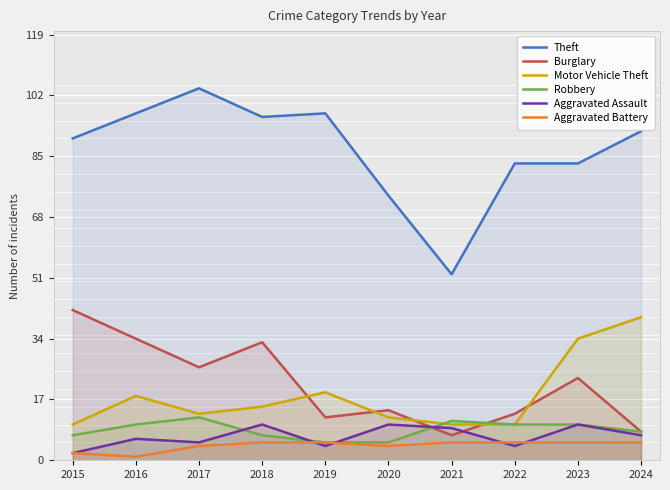

What is the difference between the maximum and minimum values in the Robbery series?

7